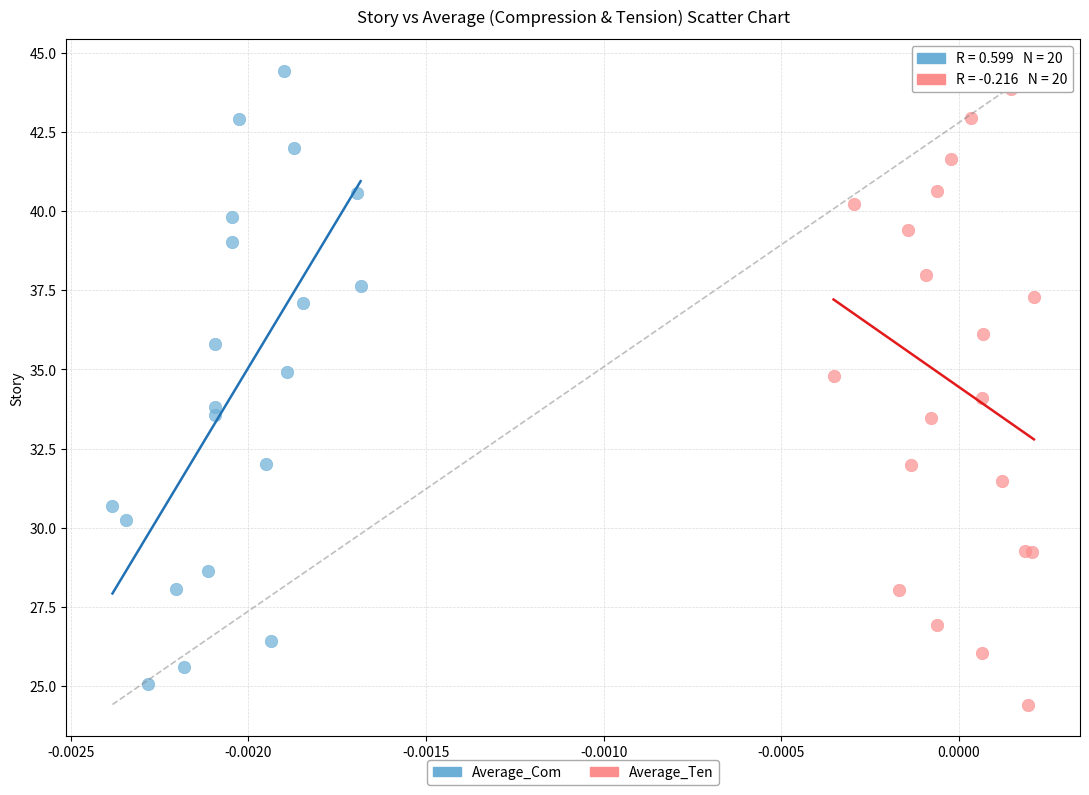

Which series reaches the minimum Y coordinate?

Average_Ten